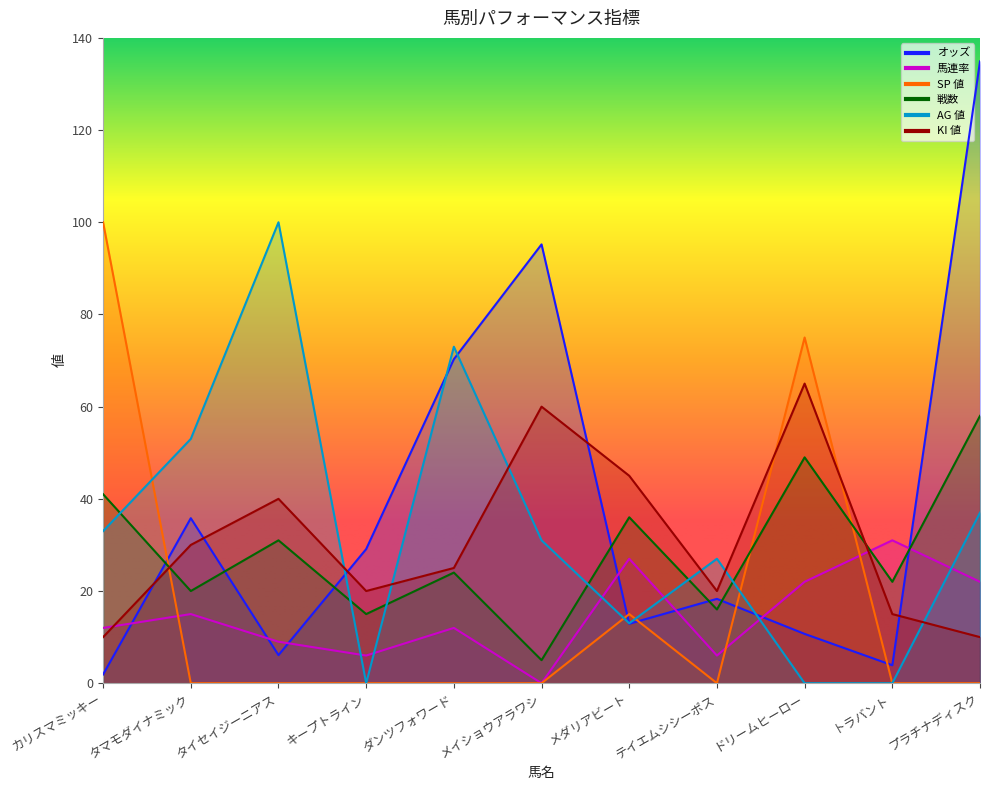

Is the value of 馬連率 at ドリームヒーロー greater than the value of 戦数 at トラバント?

No